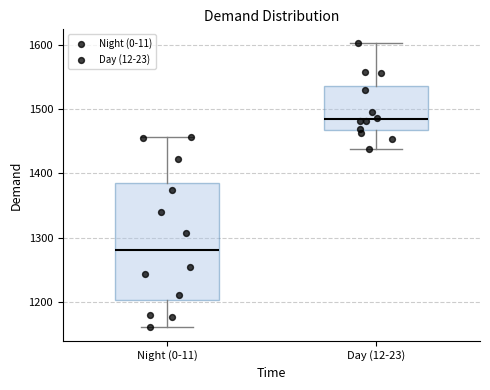

Reading left to right, transcribe this box plot: for each box, give where its median line is, the range the box spans, and where its two whiskers end, as read against the y-axis. The values are not printed on the chart, so give them approximately, as read against the axis.

Night (0-11): median 1280, box 1200 to 1390, whiskers 1160 to 1460
Day (12-23): median 1480, box 1470 to 1540, whiskers 1440 to 1600